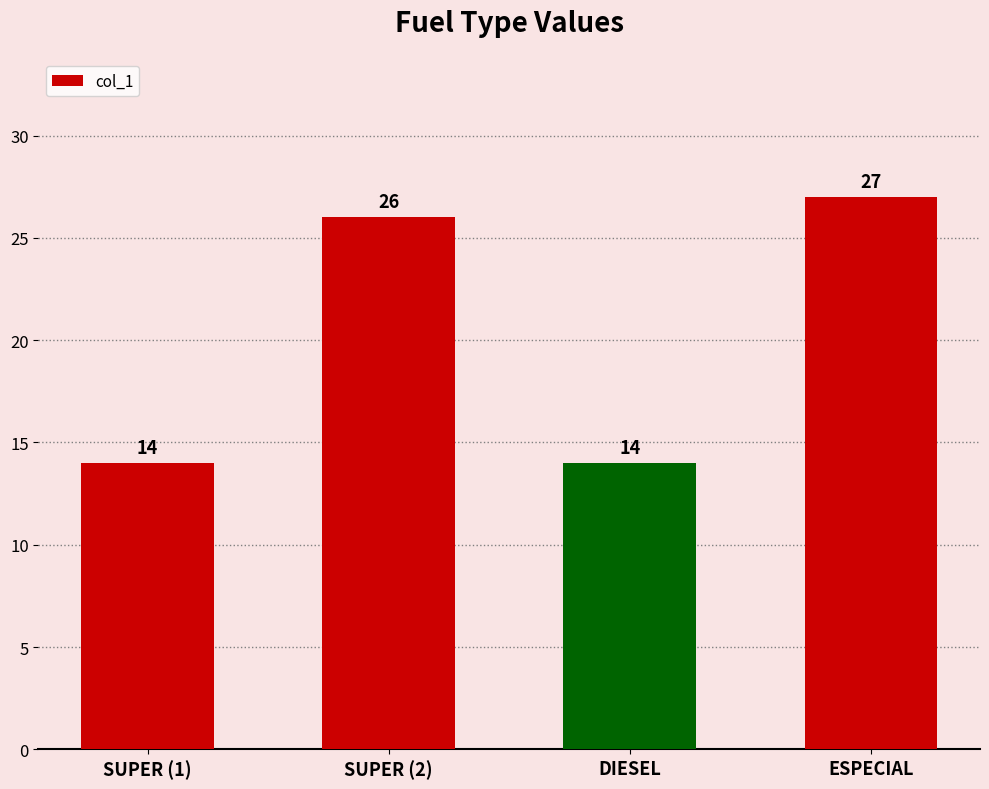

What is the approximate value at ESPECIAL?

27